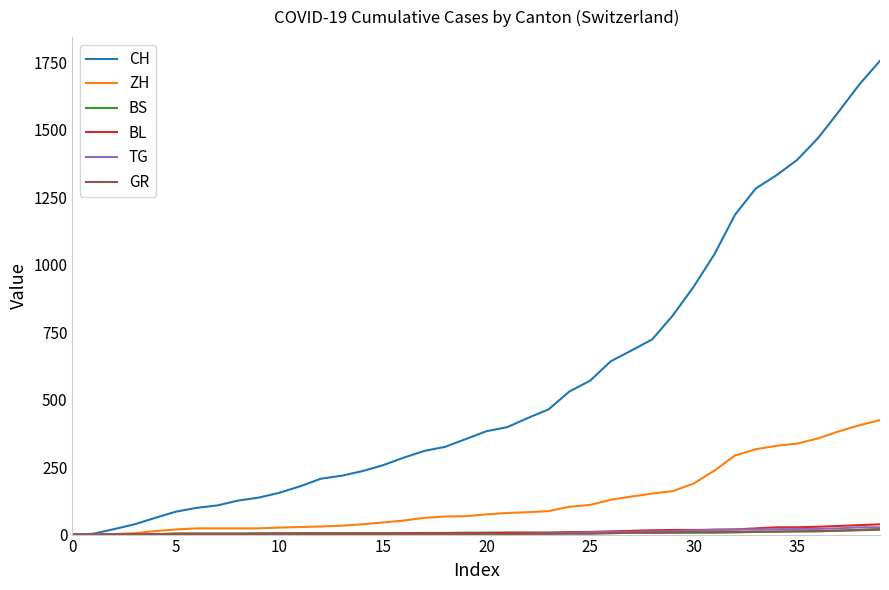

What is the greatest value displayed?

1755